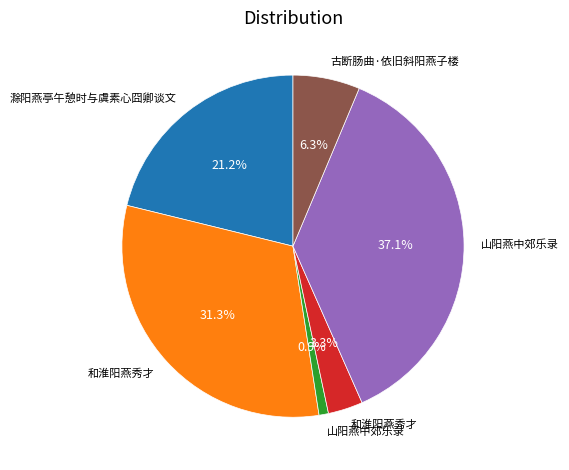

Is there any slice that represents more than half of the pie?

No